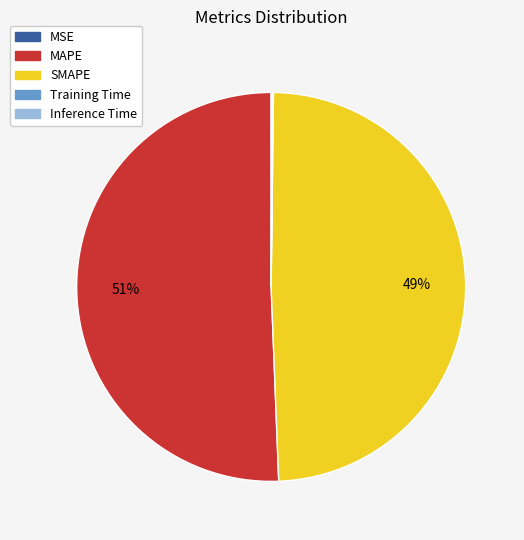

Is it true that MAPE is 65% of the pie?

False